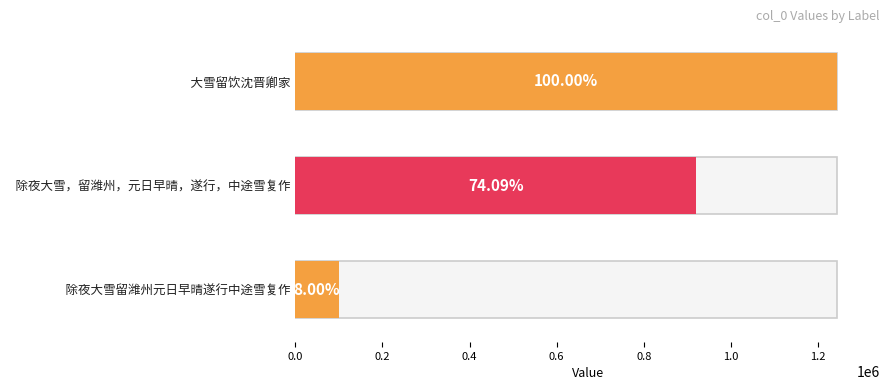

What is the value of the 2nd bar from the left?

920847